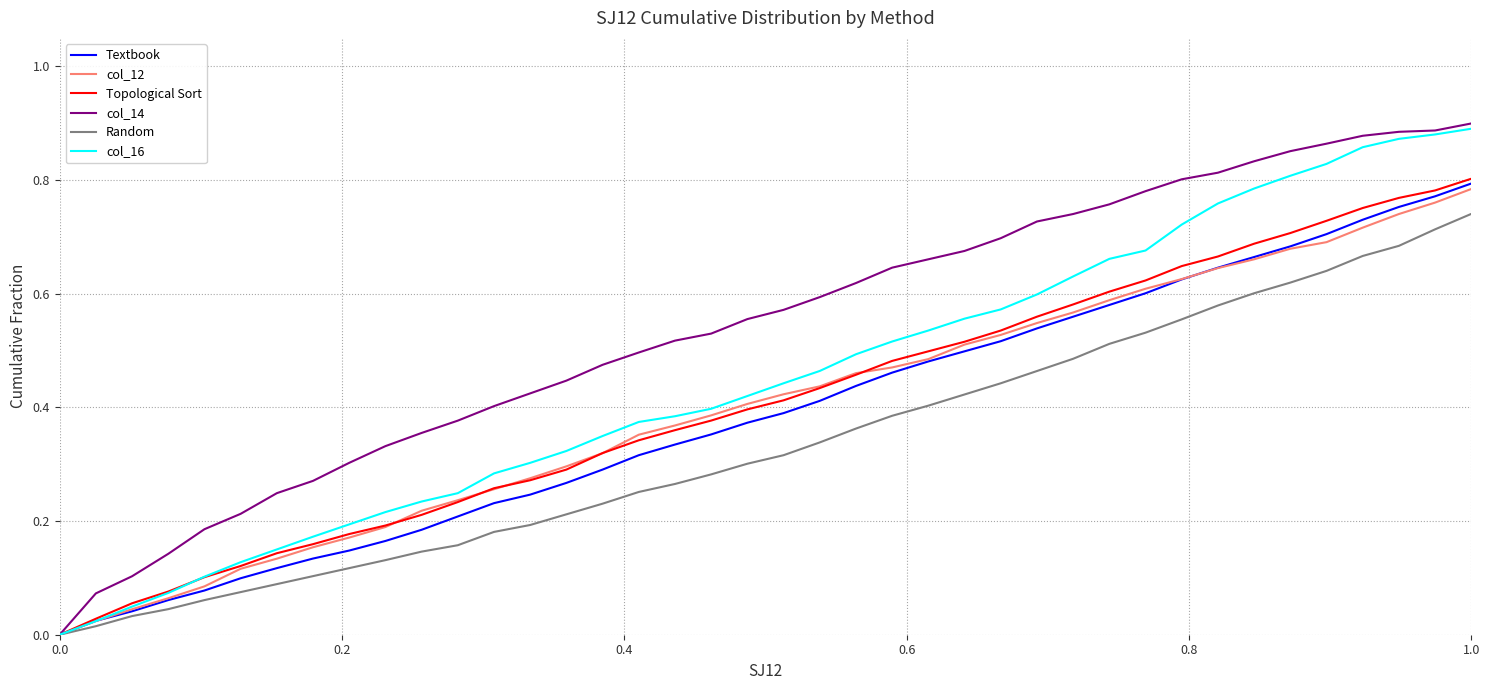

Which series has the largest total across all categories?

col_14